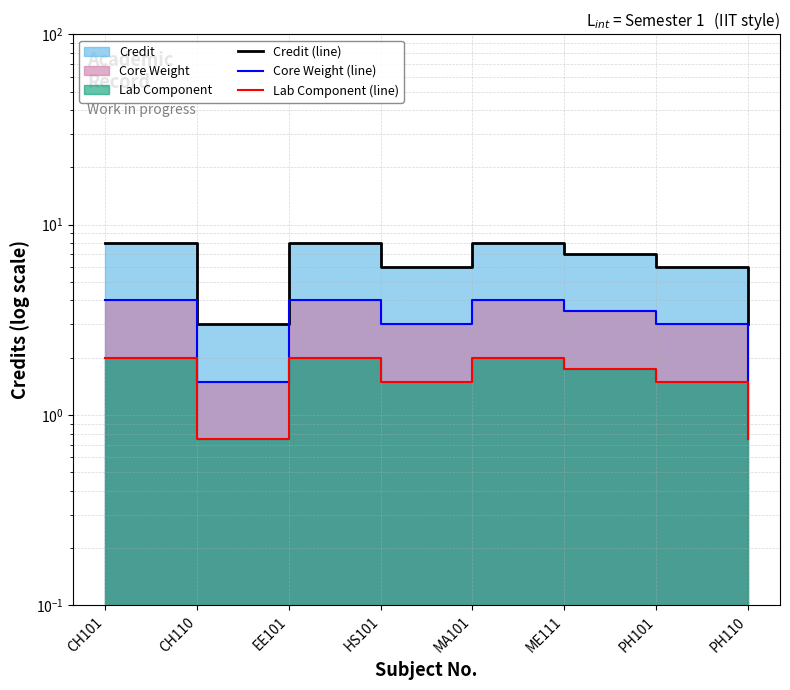

What is the difference between the Credit (line) values at PH110 and PH101?

3.0